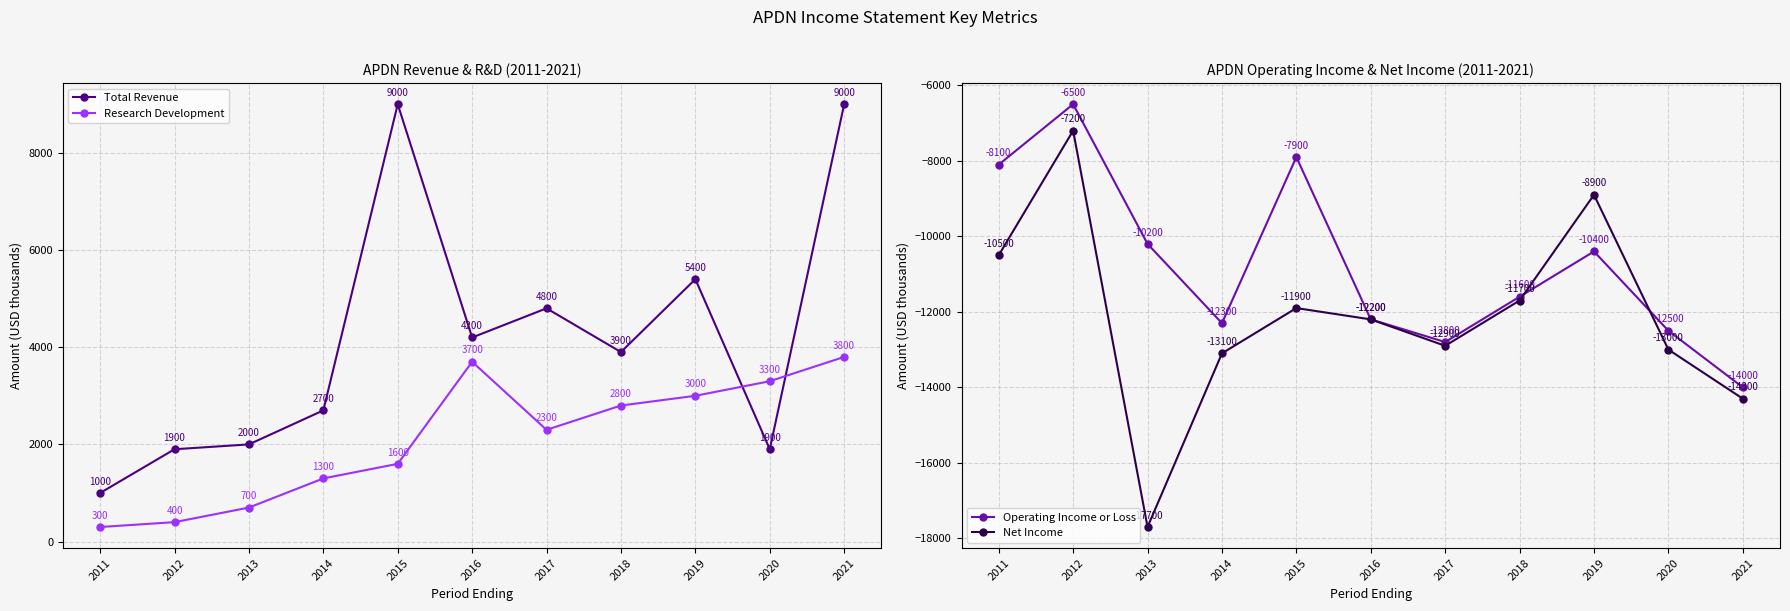

How many lines are shown in the chart?

4